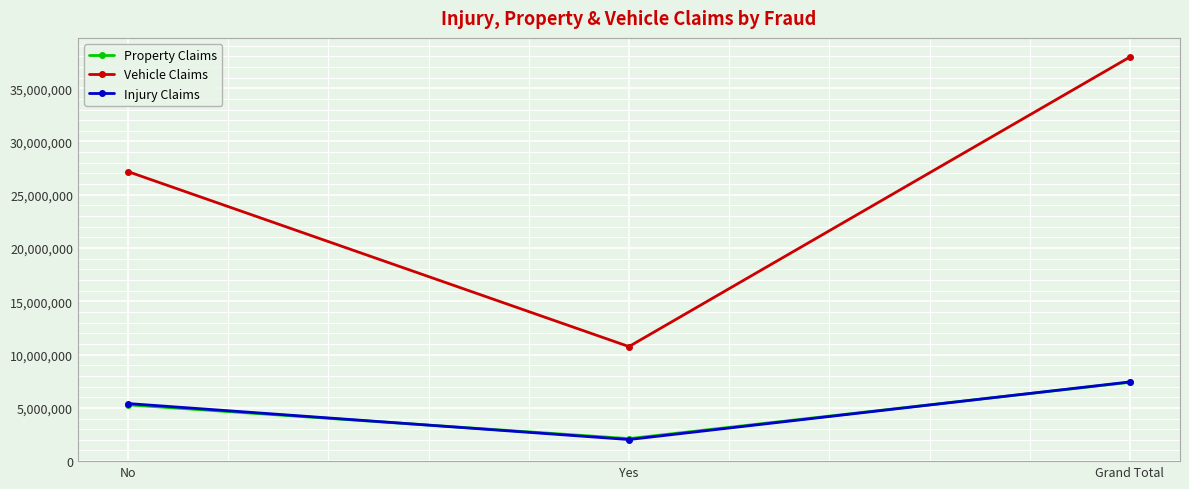

How many values in the Vehicle Claims series are below 27176140?

1